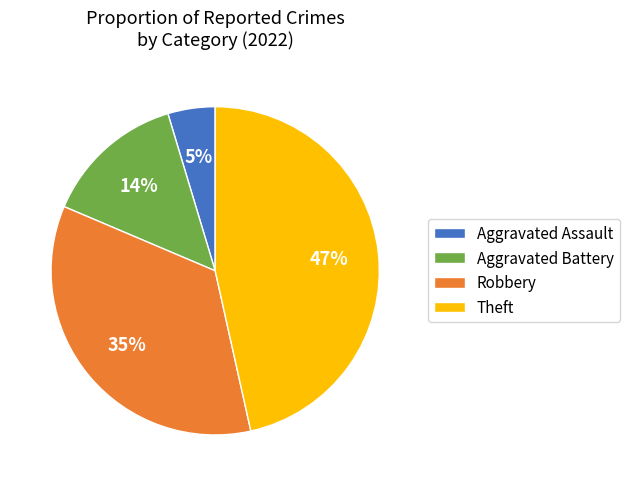

What percentage is the Aggravated Battery slice, to the nearest percent?

14%